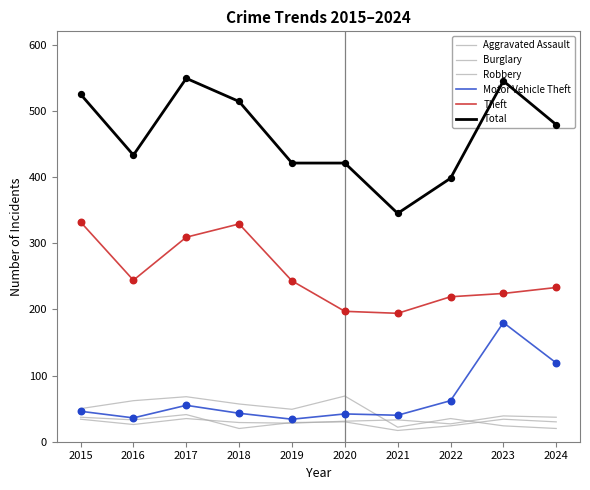

At which category is the sum across all series the highest?

2017